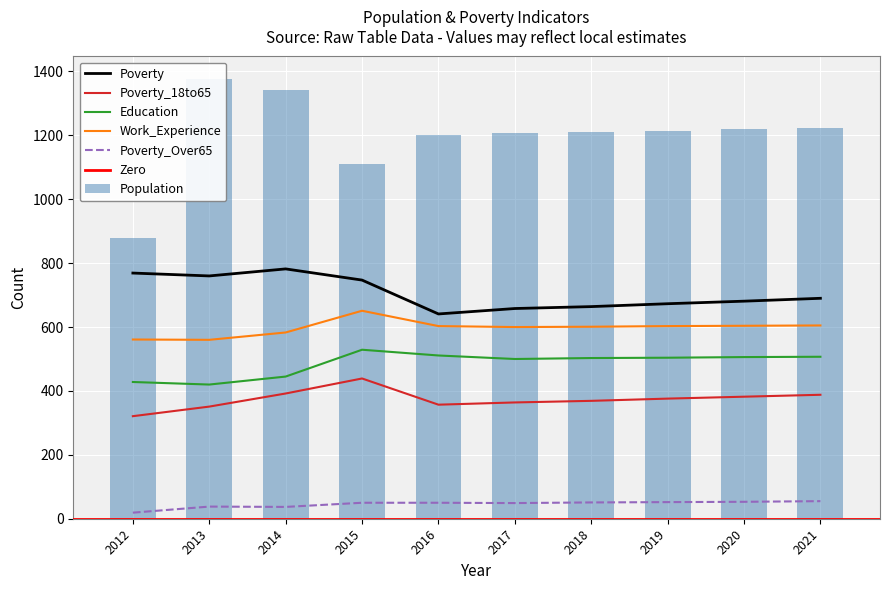

What is the approximate value of Poverty_Over65 at 2019?

52